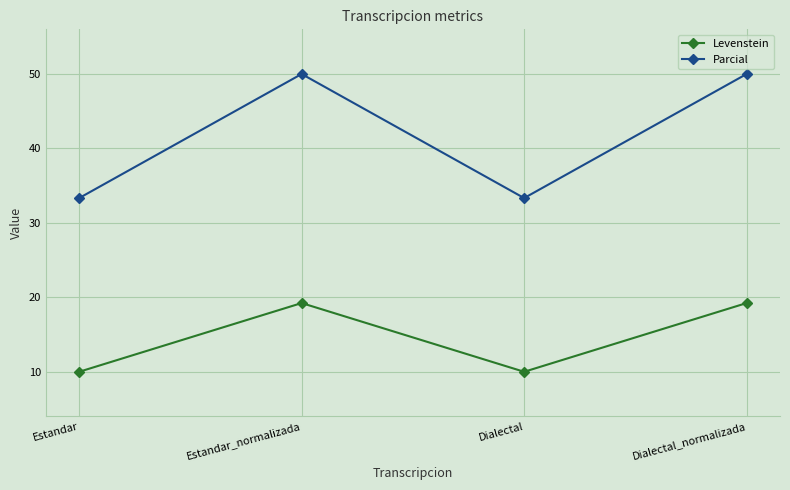

Which series has the largest range (max minus min)?

Parcial